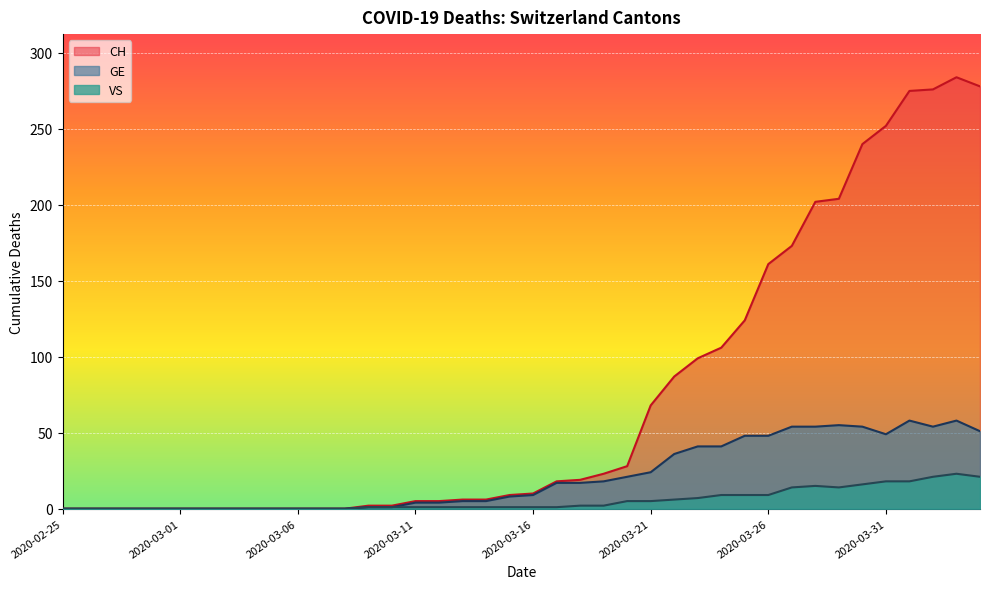

At 2020-03-04, list the series in order from largest to smallest.

CH, GE, VS